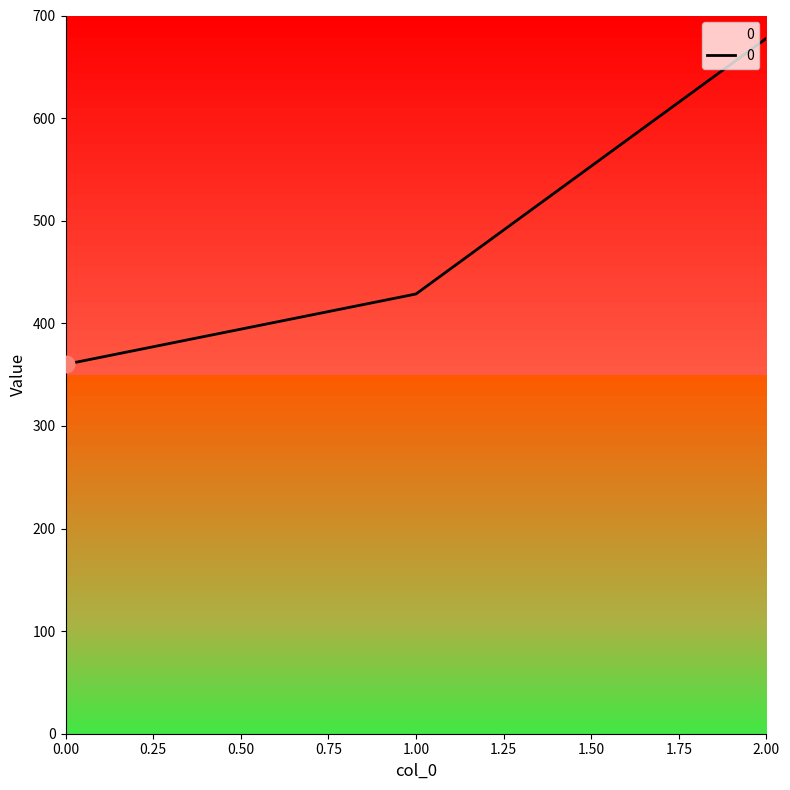

Approximately how many times larger is the value at 2.00 compared to 0.00?

1.9